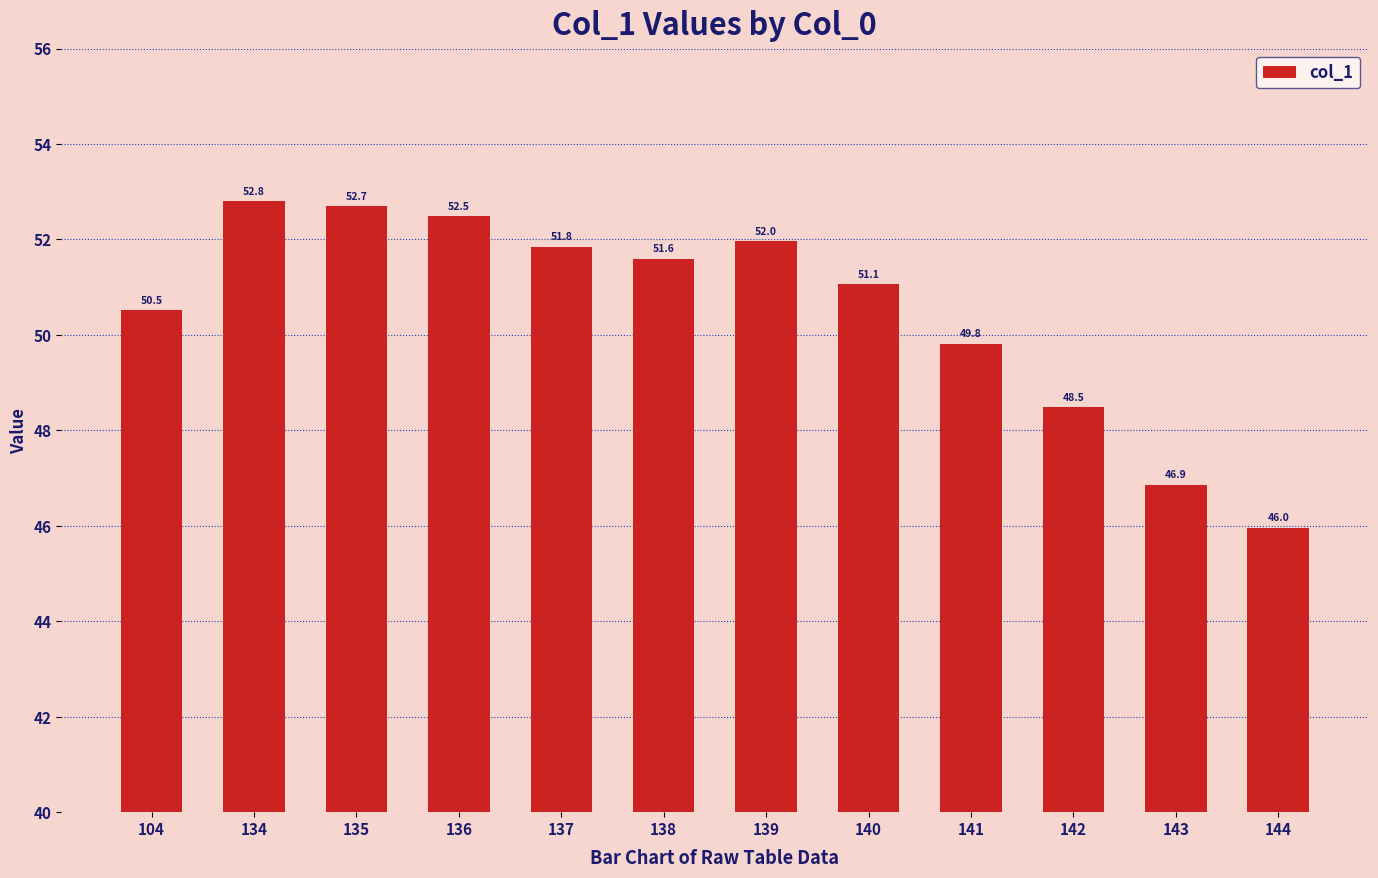

Reading left to right, extract all data points from this chart.

104=50.5	134=52.8	135=52.7	136=52.5	137=51.8	138=51.6	139=52.0	140=51.1	141=49.8	142=48.5	143=46.9	144=46.0